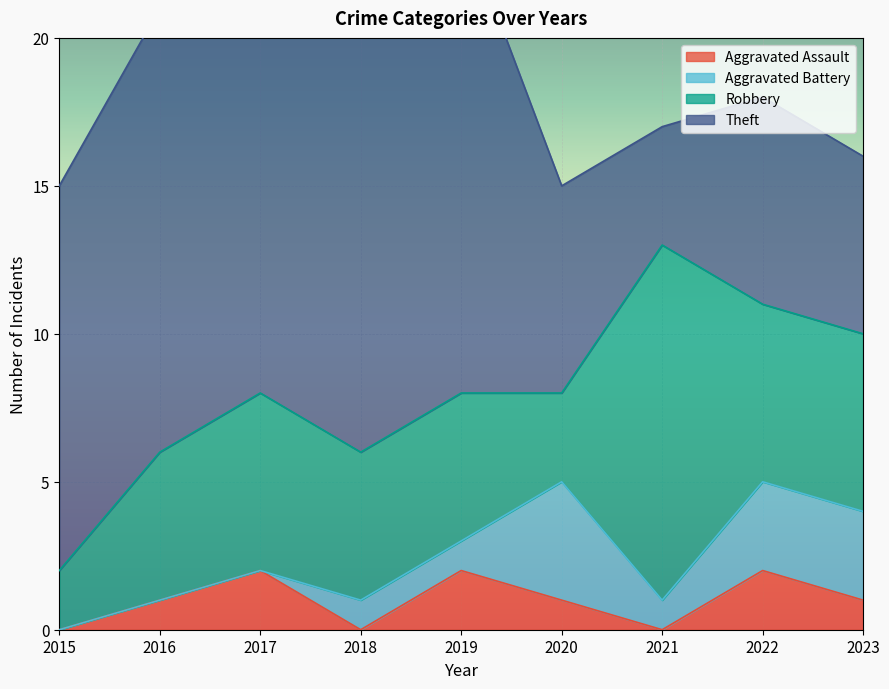

In Aggravated Battery, how many points are lower than both neighbors (excluding endpoints)?

1